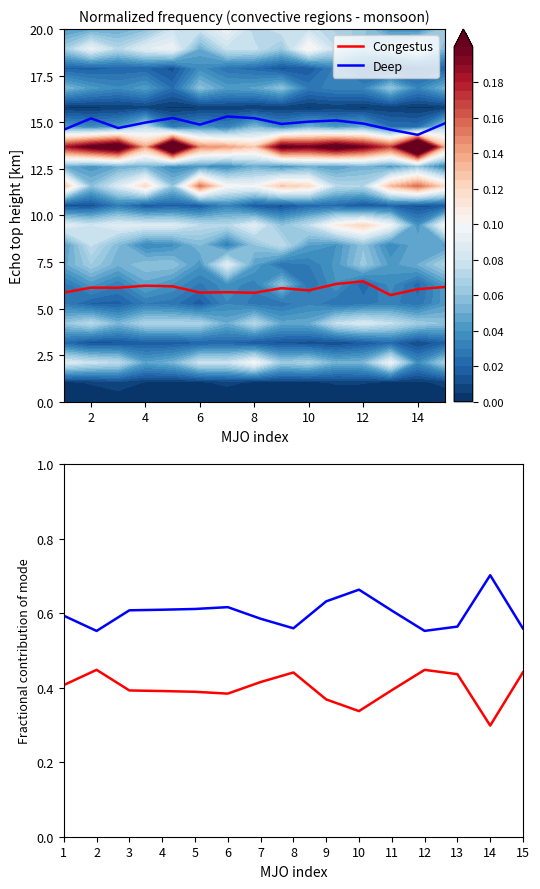

What is the average value of the Congestus series?

0.4